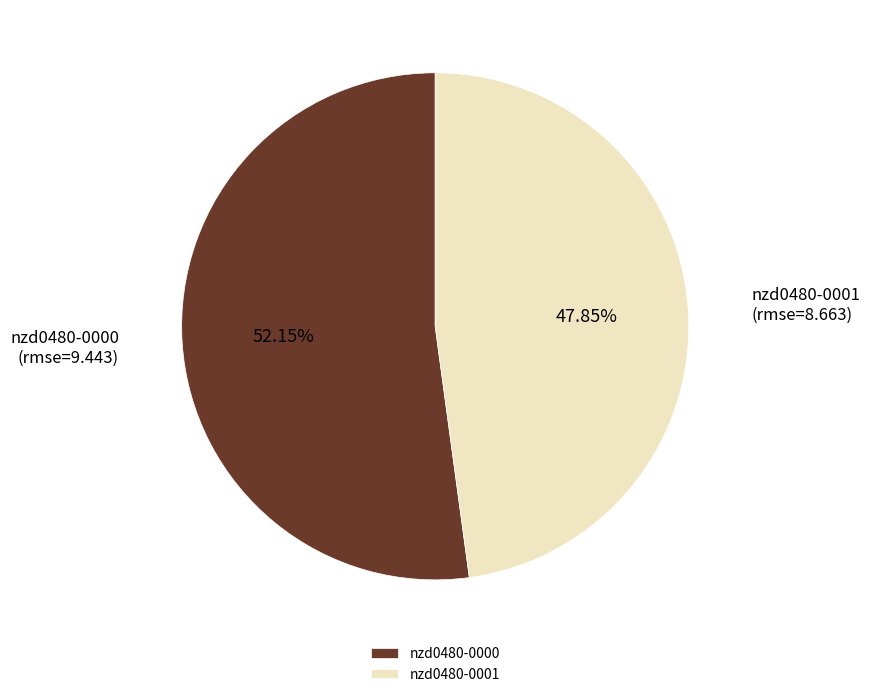

Does nzd0480-0001 account for over 50% of the chart?

No